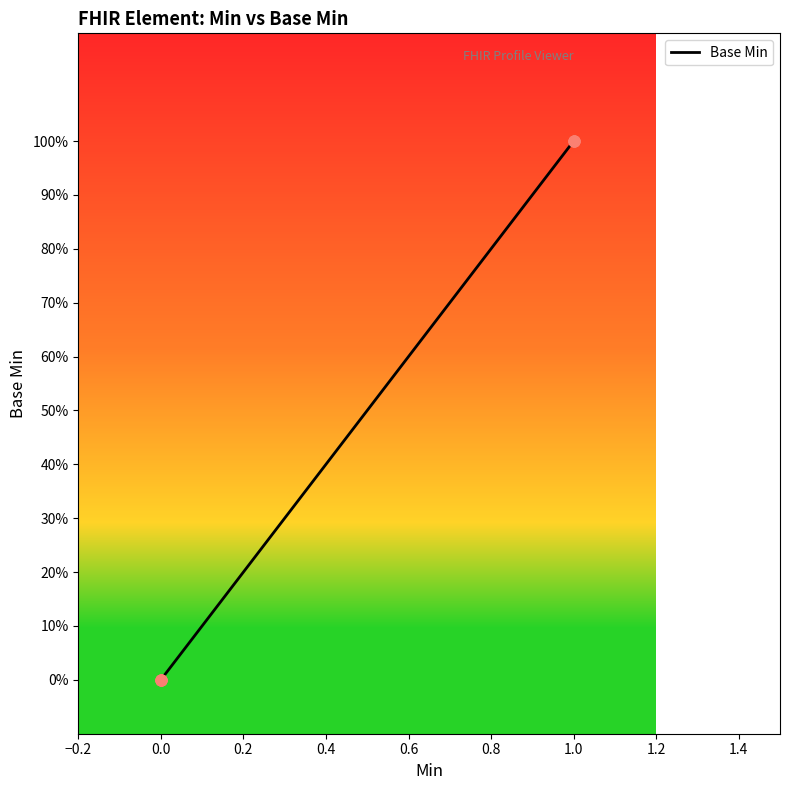

Between 1.0 and 0.0, which is larger?

1.0